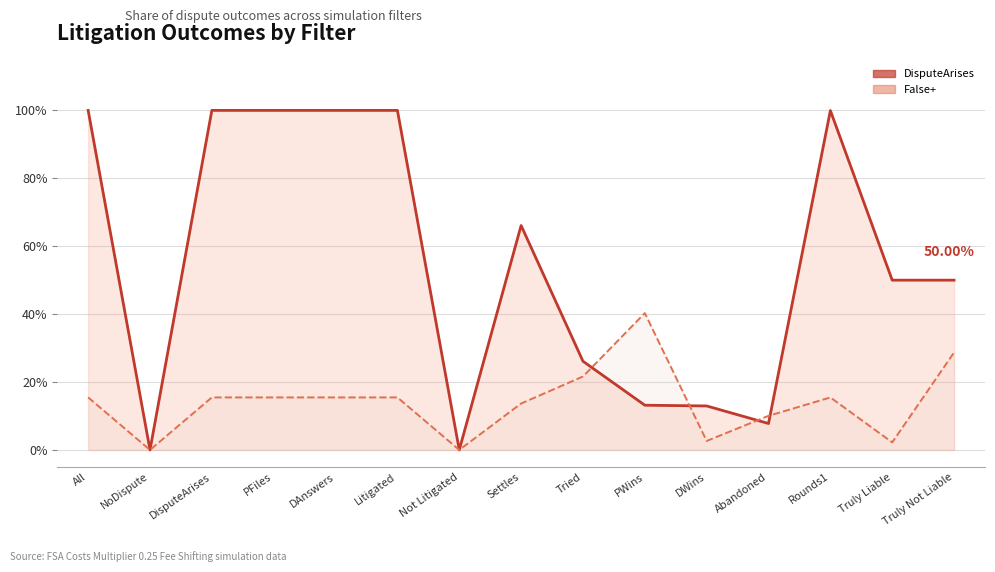

At which category does False+ (line) reach its first local peak?

PWins